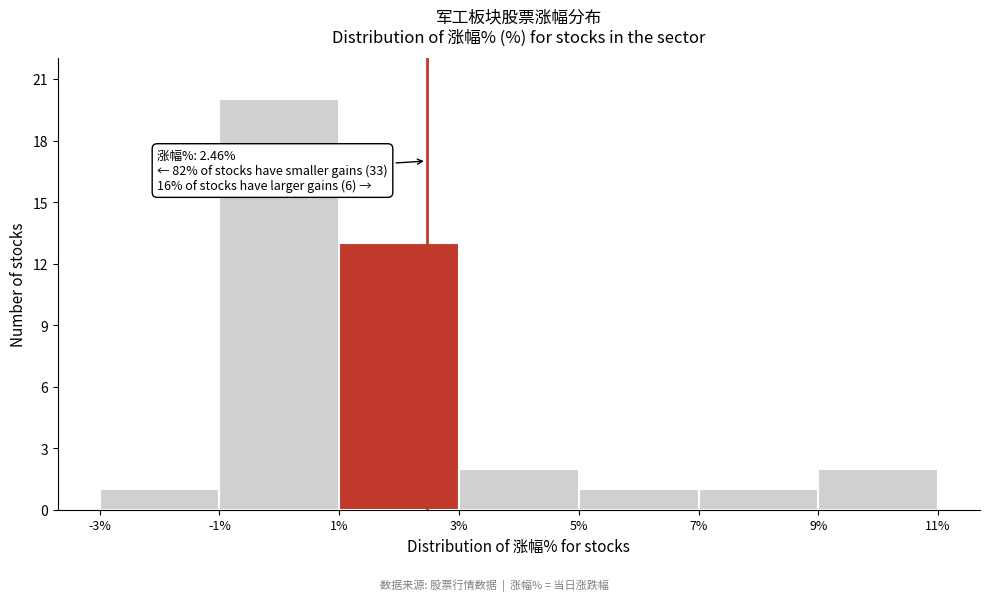

Which range on the x-axis has the tallest bar?

-1% to 1%